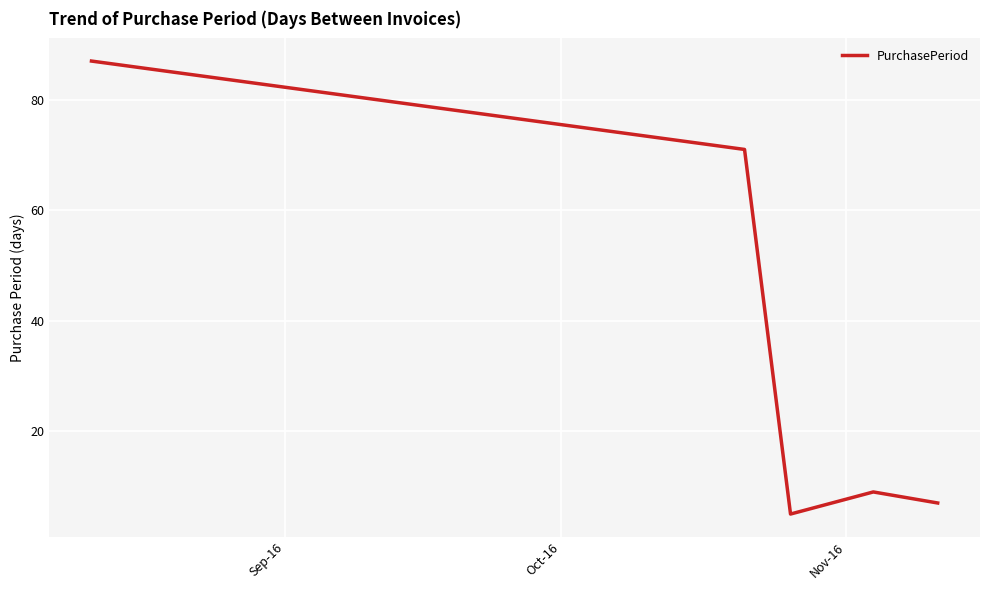

What is the average value?

36